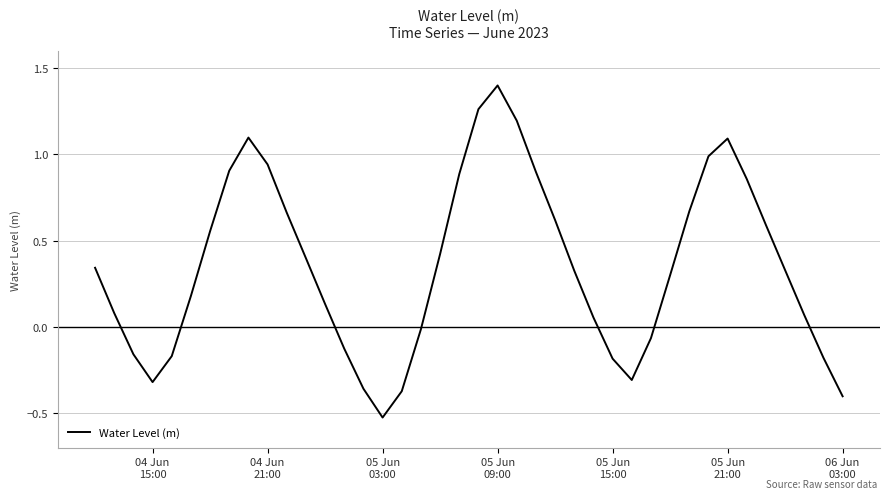

What is the difference between the maximum and minimum values?

1.9